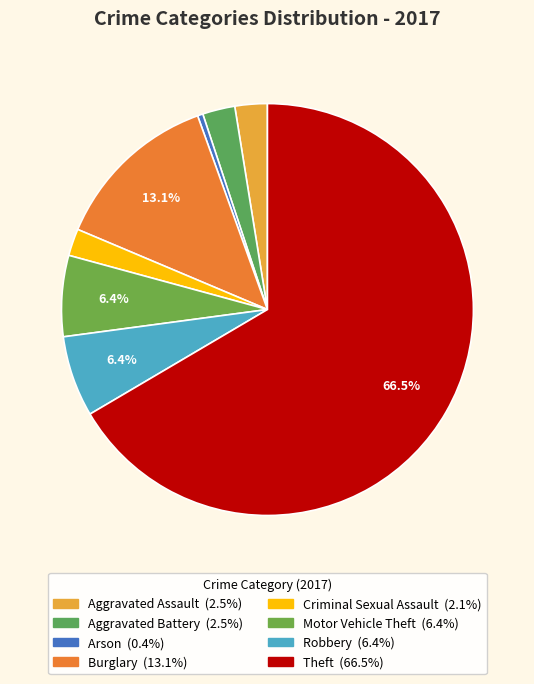

To the nearest percent, what percentage of the pie is Motor Vehicle Theft?

6%